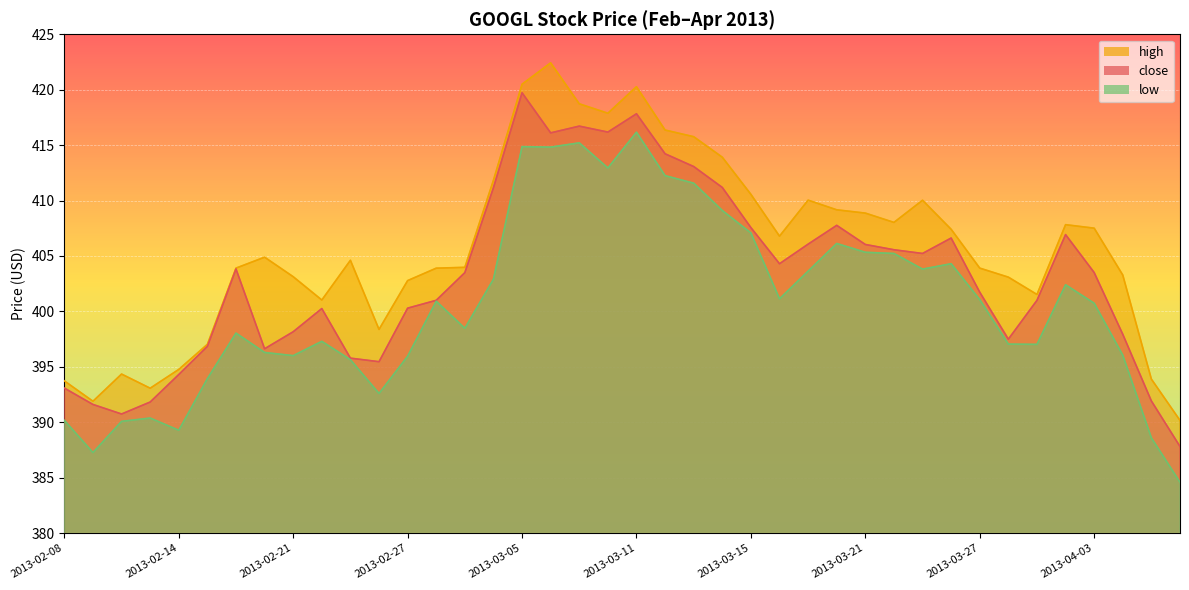

True or false: low has a value of 384.6 at 2013-04-08.

True